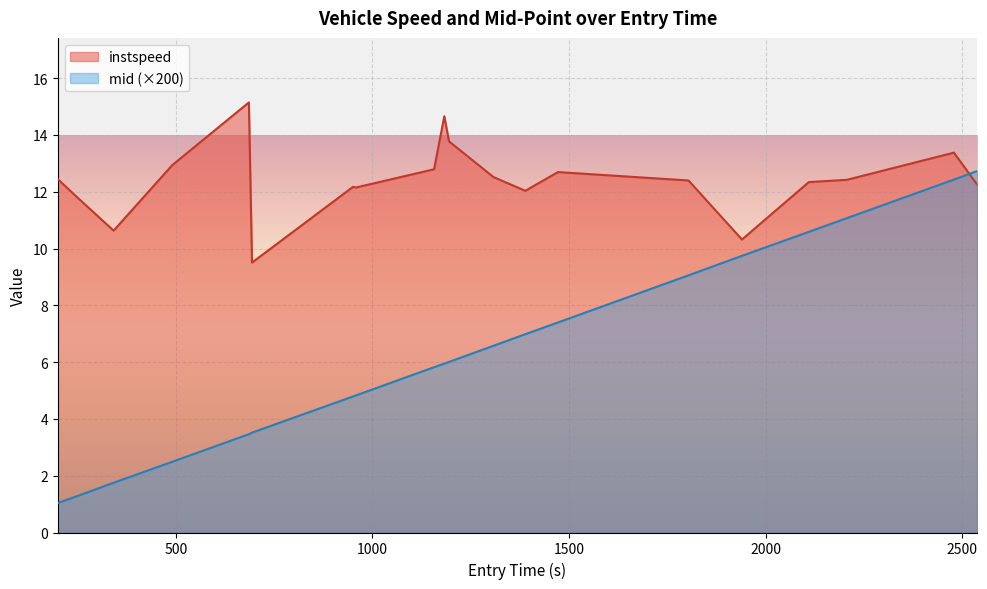

What are all the series names shown in the legend?

instspeed, mid (×200)